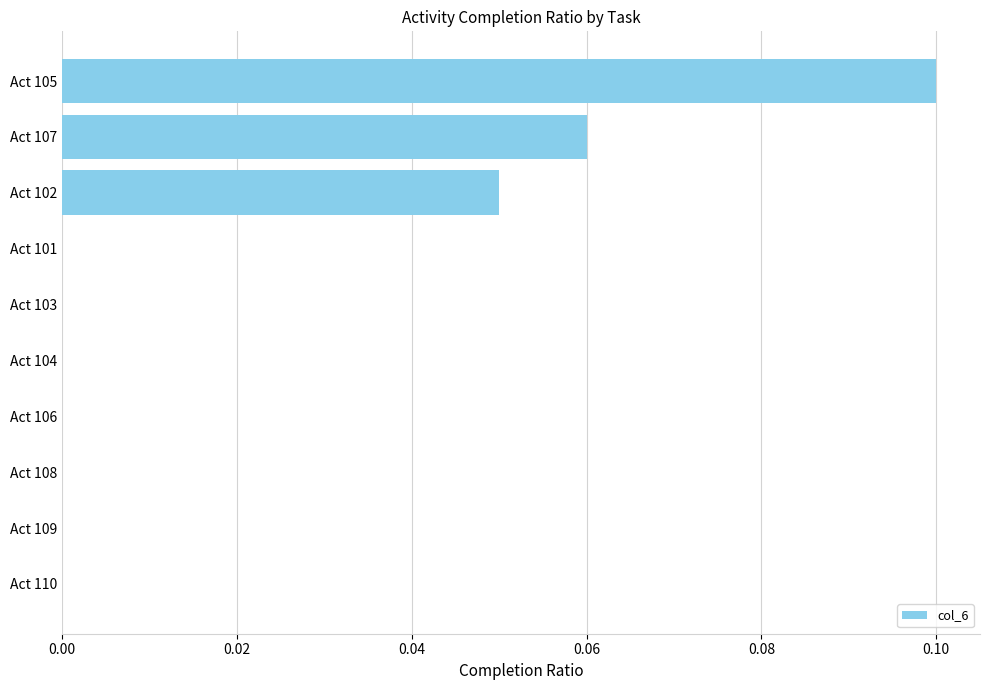

Which category has the highest value across all series?

Act 105